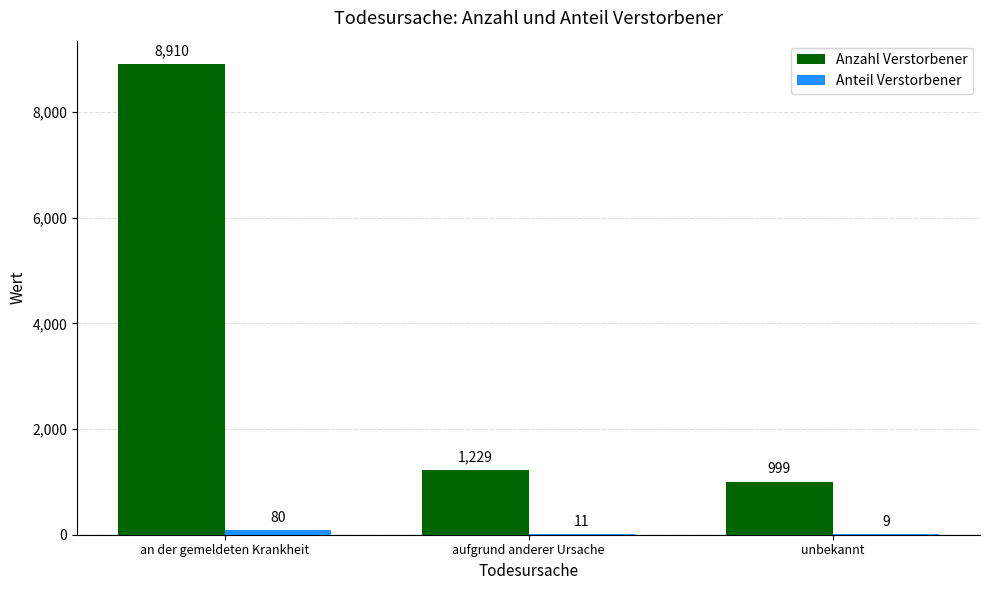

Is it true that Anzahl Verstorbener equals 8910 at an der gemeldeten Krankheit?

True